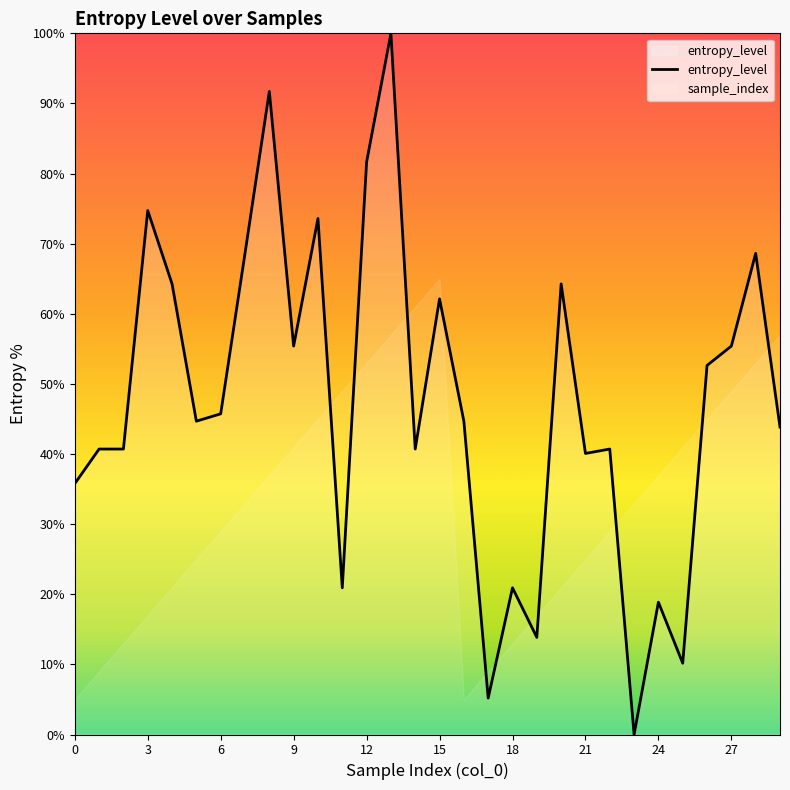

After their last crossing, which series has the higher values: sample_index or entropy_level?

sample_index